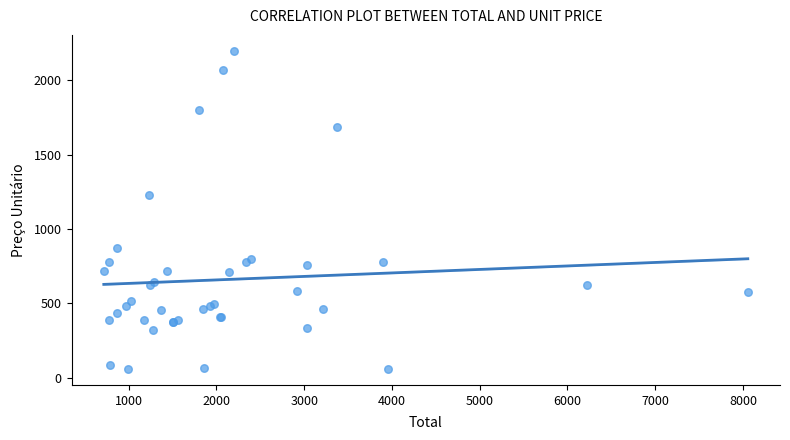

What Y value in the scatter plot is closest to 1128?

1231.7